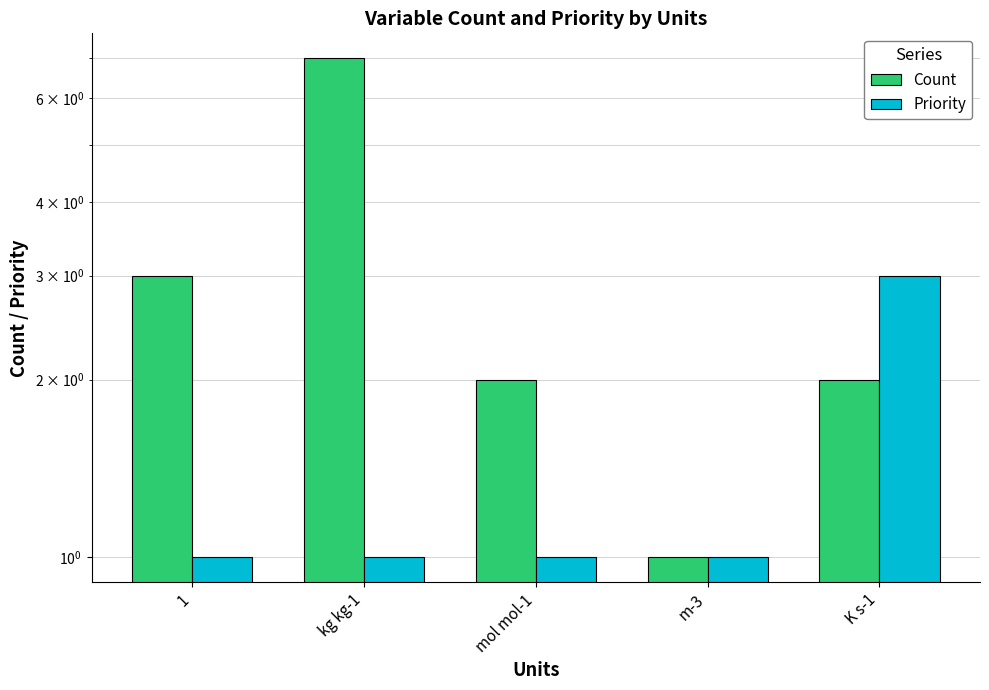

List the series in order of their peak value, lowest first.

Priority, Count